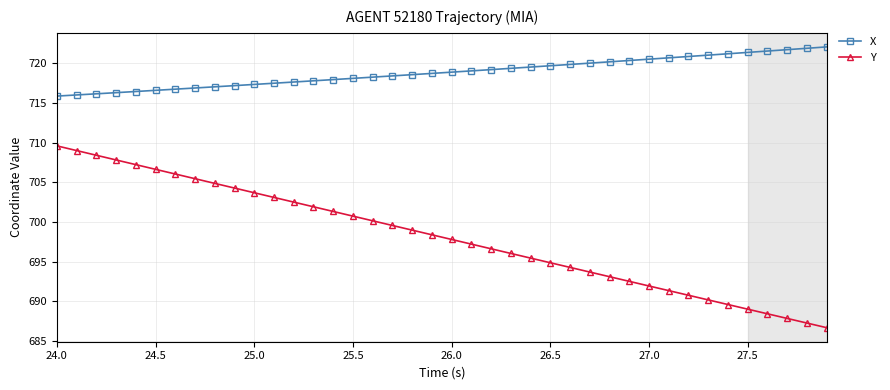

Which series has the largest range (max minus min)?

Y